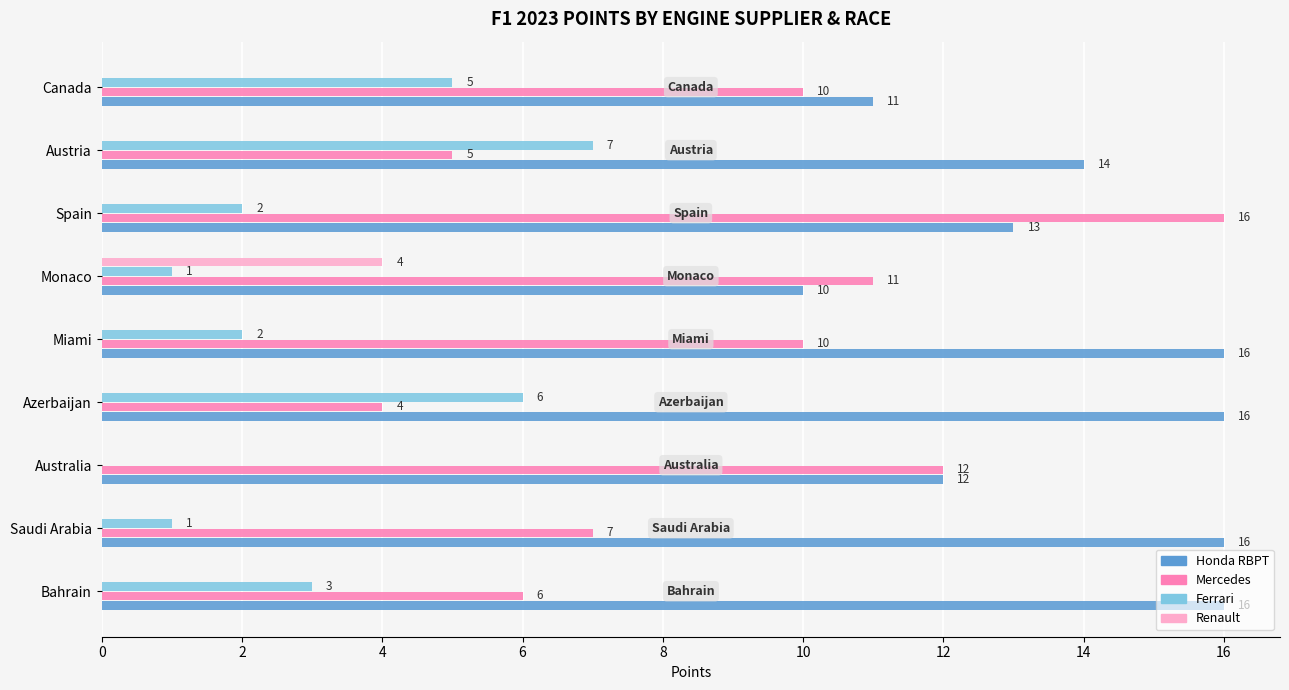

Between Bahrain and Canada, which series saw the biggest shift?

Honda RBPT